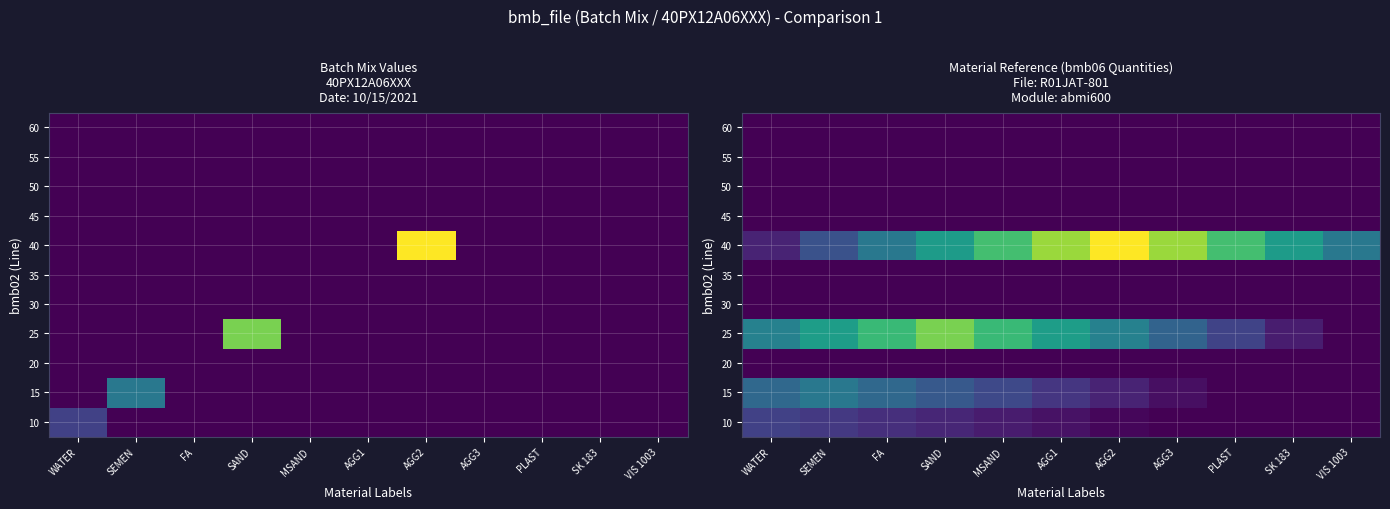

True or false: 30 has a value of 0.0 at SEMEN.

True